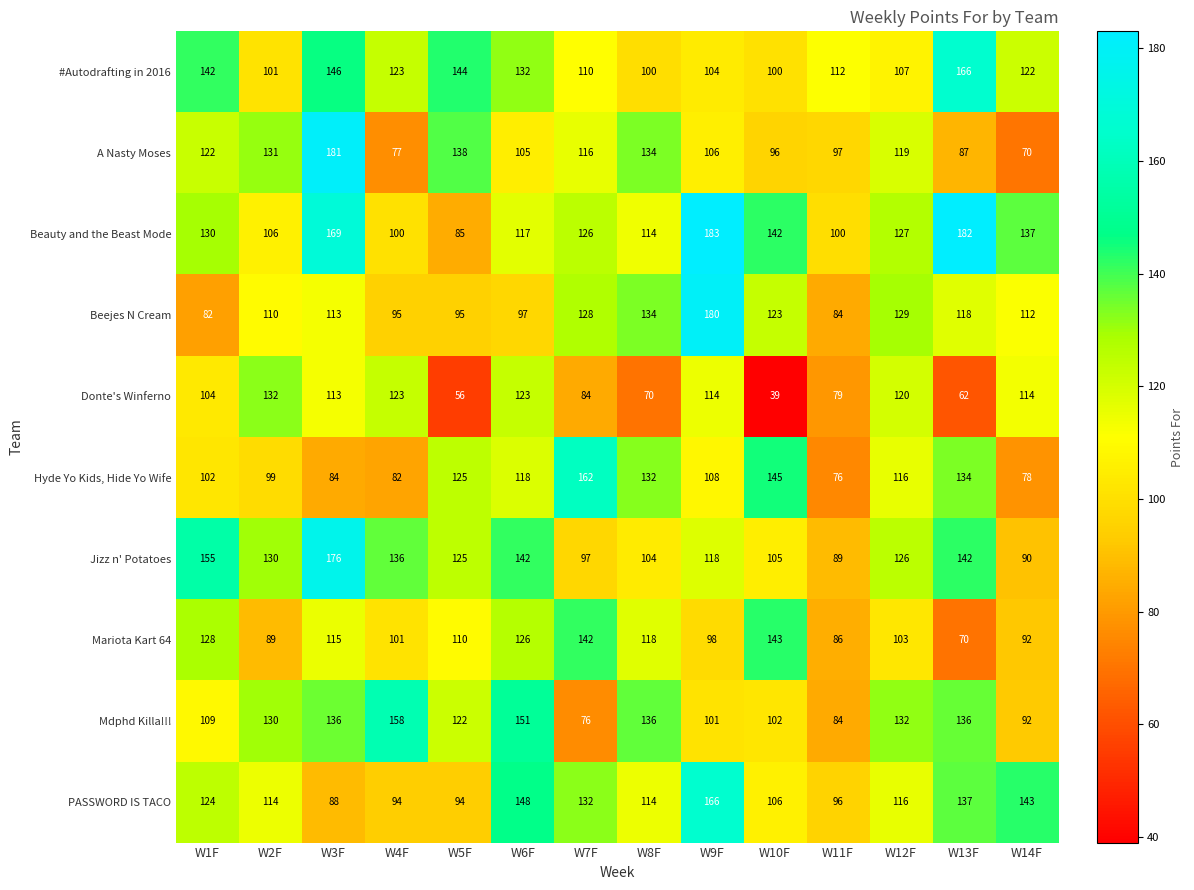

Which series has the largest range (max minus min)?

A Nasty Moses